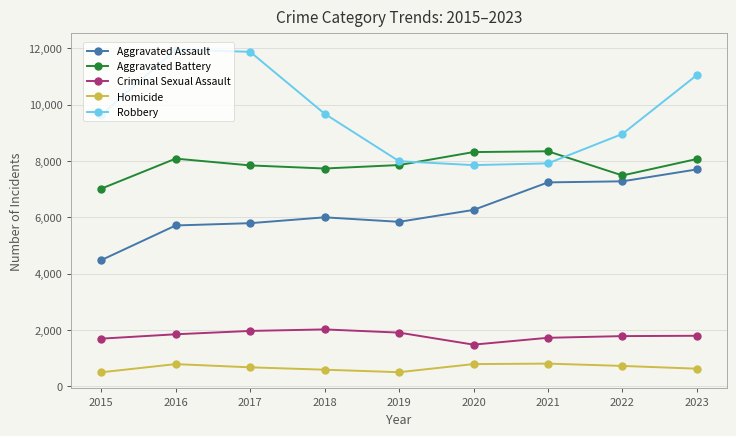

At how many categories does at least one series exceed 3957?

9